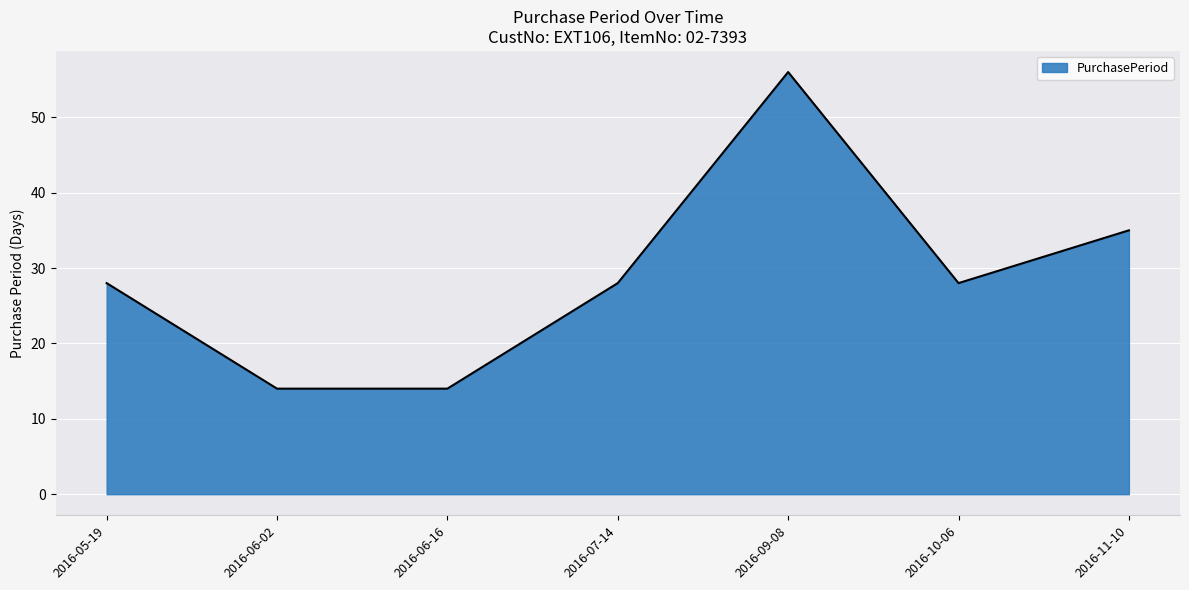

True or false: the data has more than 2 interior local peaks.

False